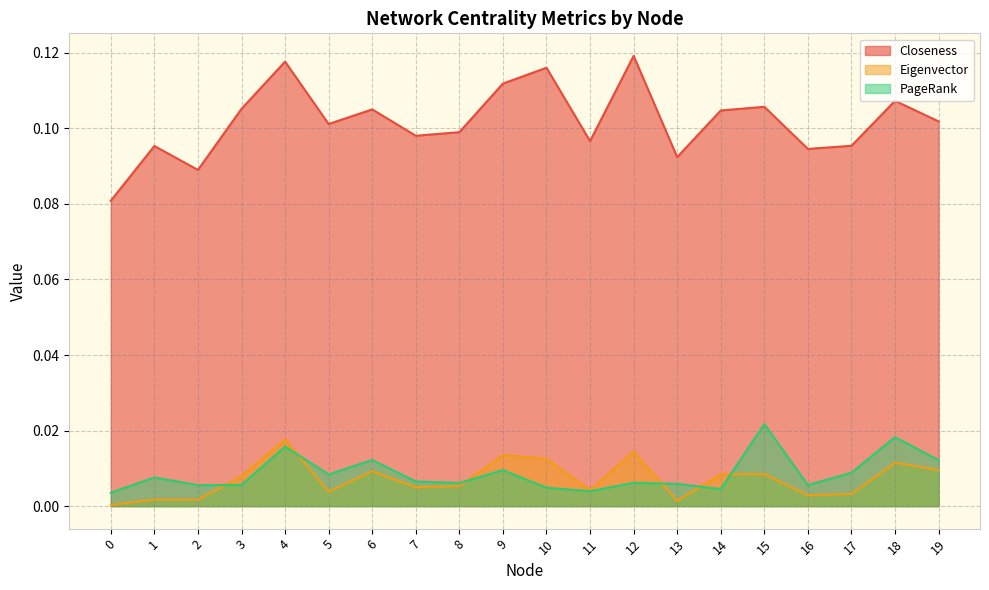

Which series has the largest range (max minus min)?

Closeness